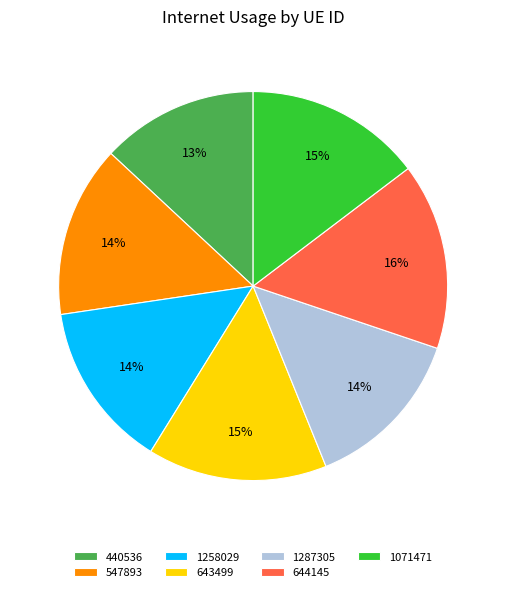

To the nearest percent, what is the average slice percentage?

14%